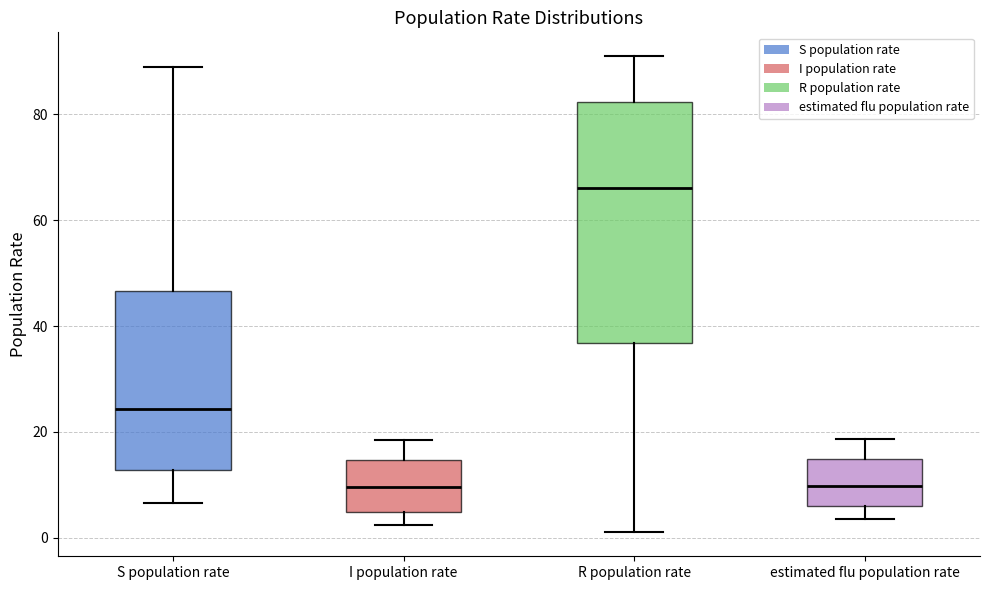

Reading left to right, read every box against the y-axis: the position of its median line, the range the box covers, and the ends of its whiskers. The values are not printed on the chart, so give them approximately, as read against the axis.

S population rate: median 24, box 12 to 46, whiskers 6 to 90
I population rate: median 10, box 4 to 14, whiskers 2 to 18
R population rate: median 66, box 36 to 82, whiskers 2 to 92
estimated flu population rate: median 10, box 6 to 14, whiskers 4 to 18